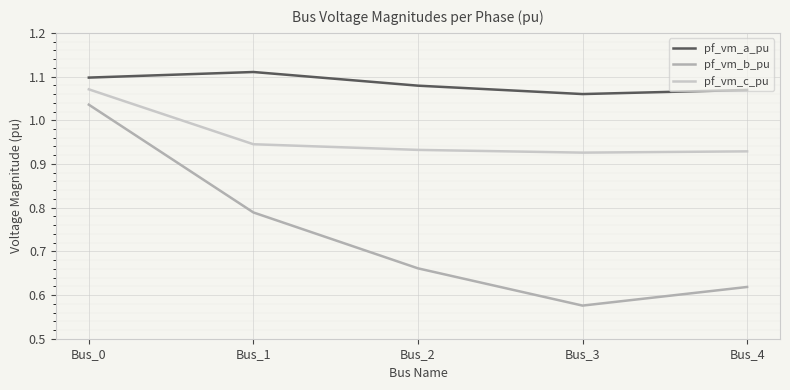

Where is the first local minimum for pf_vm_a_pu?

Bus_3